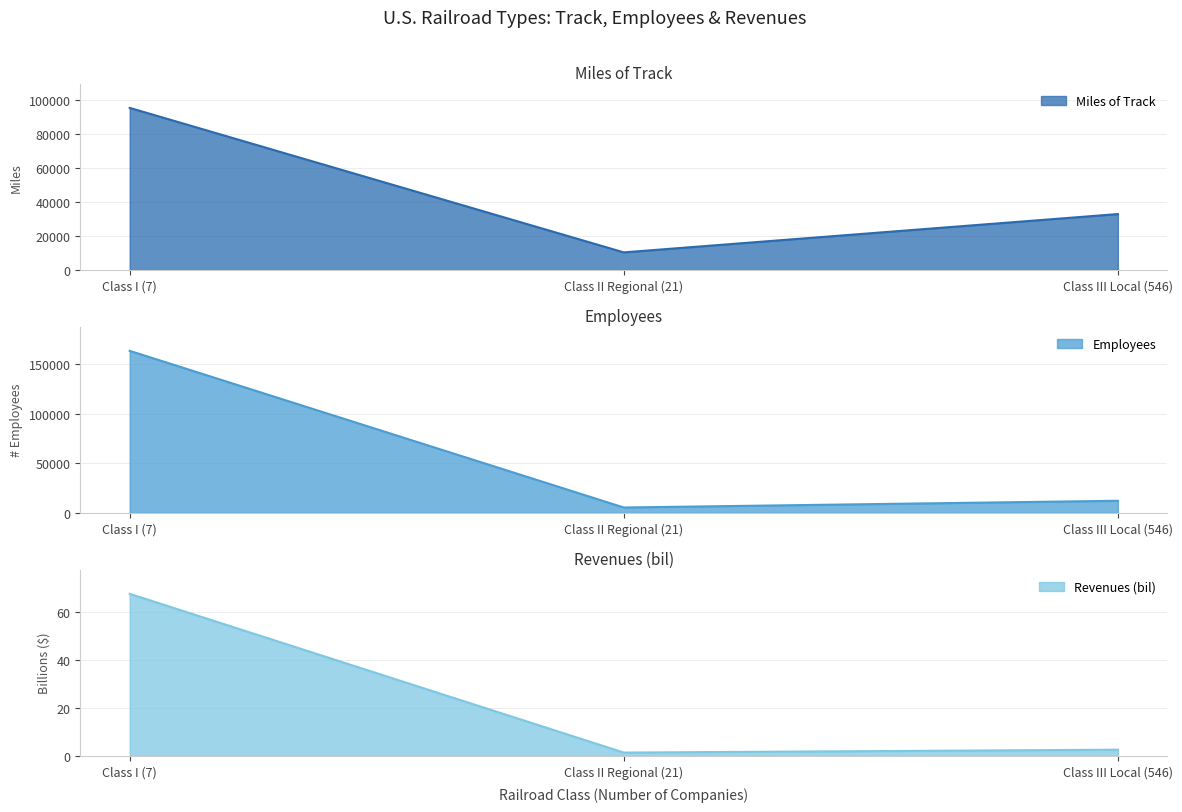

Which series has the largest range (max minus min)?

Employees